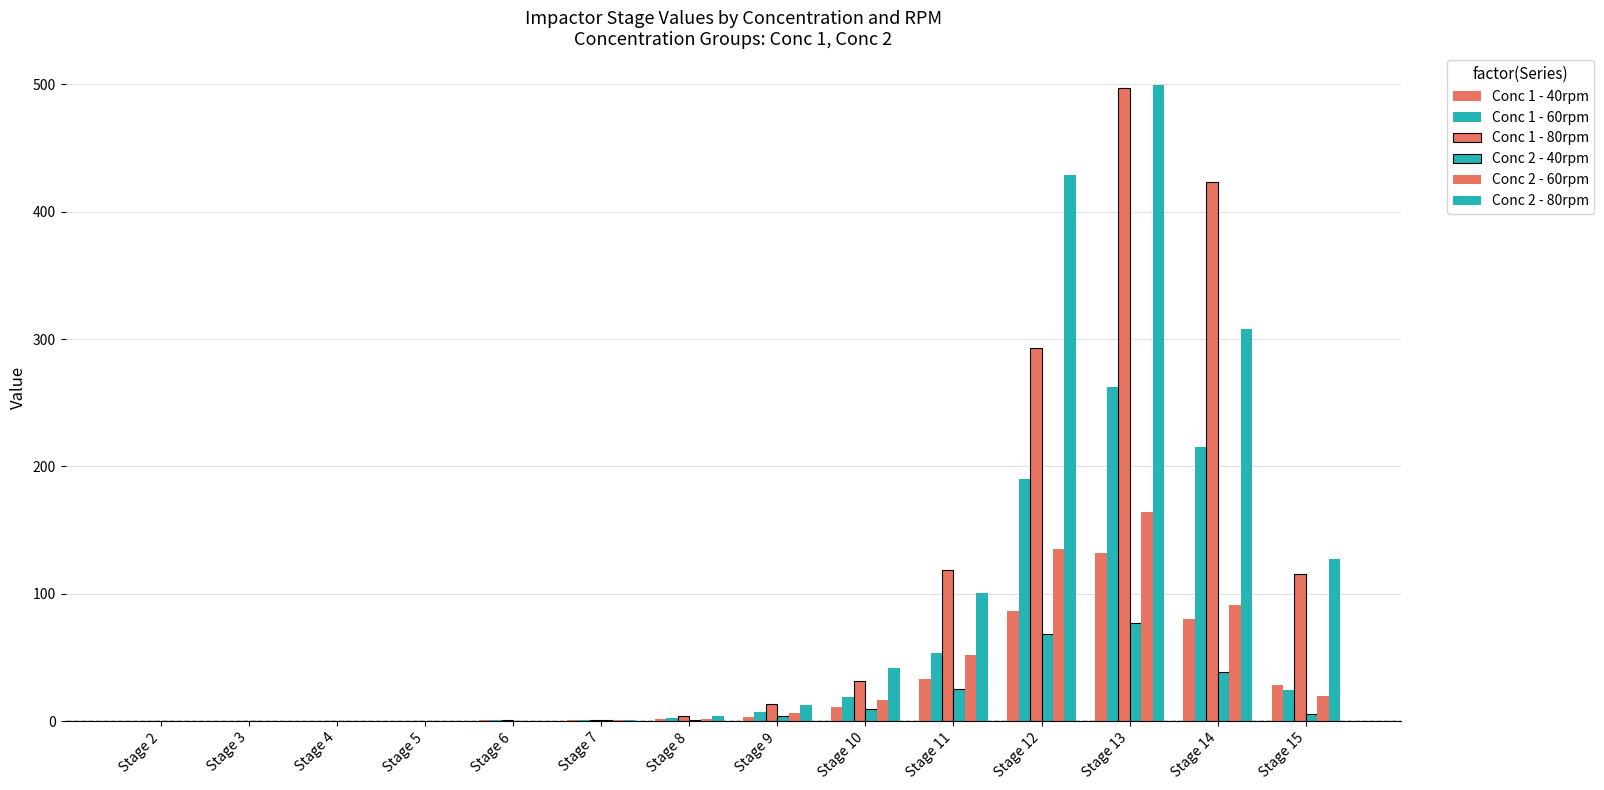

Does the chart contain stacked bars?

No